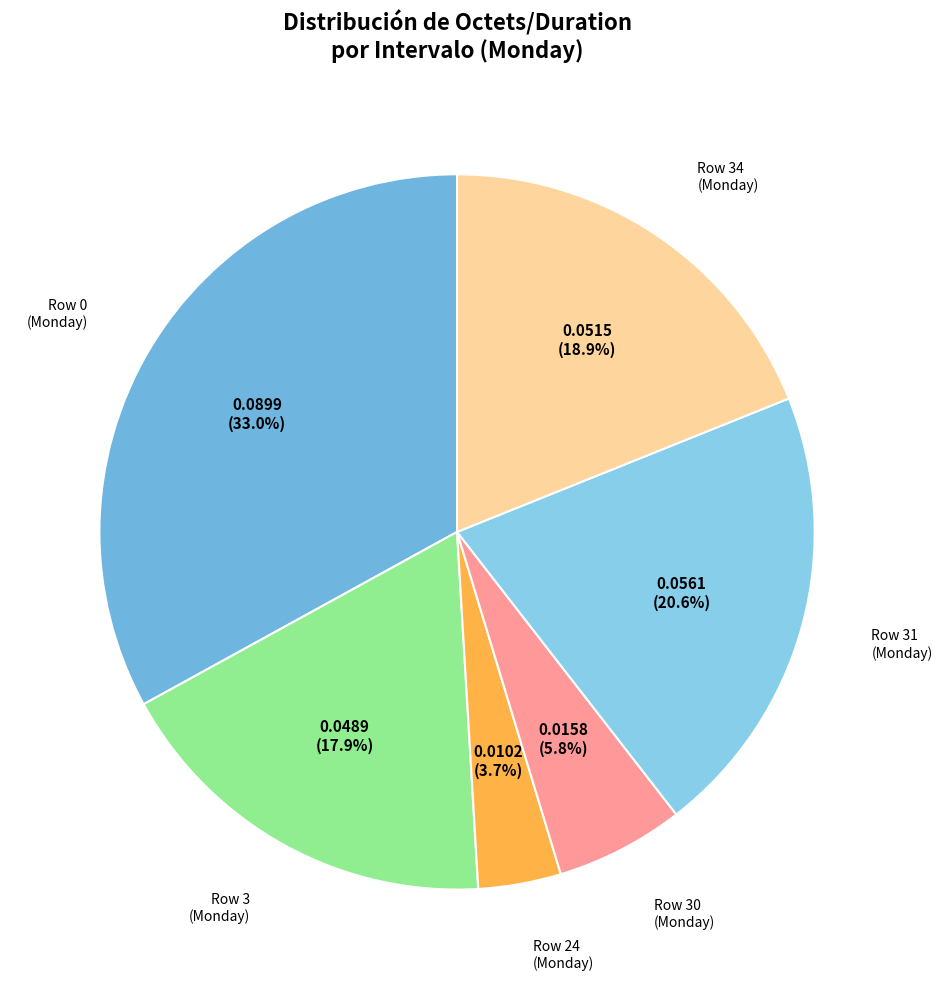

Which category has the smallest portion of the pie?

Monday_24